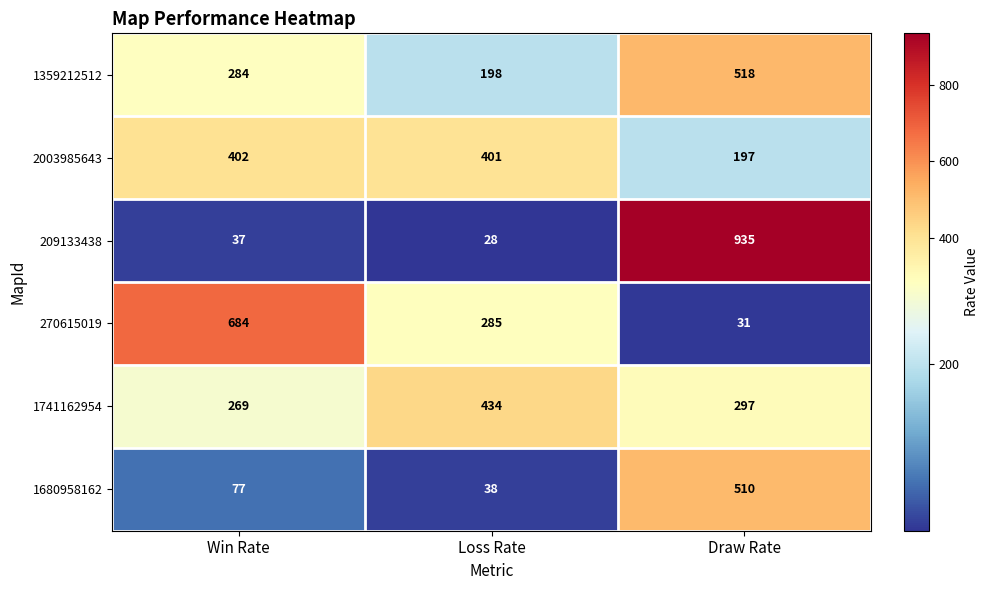

Which category has the lowest value across all series?

Loss Rate